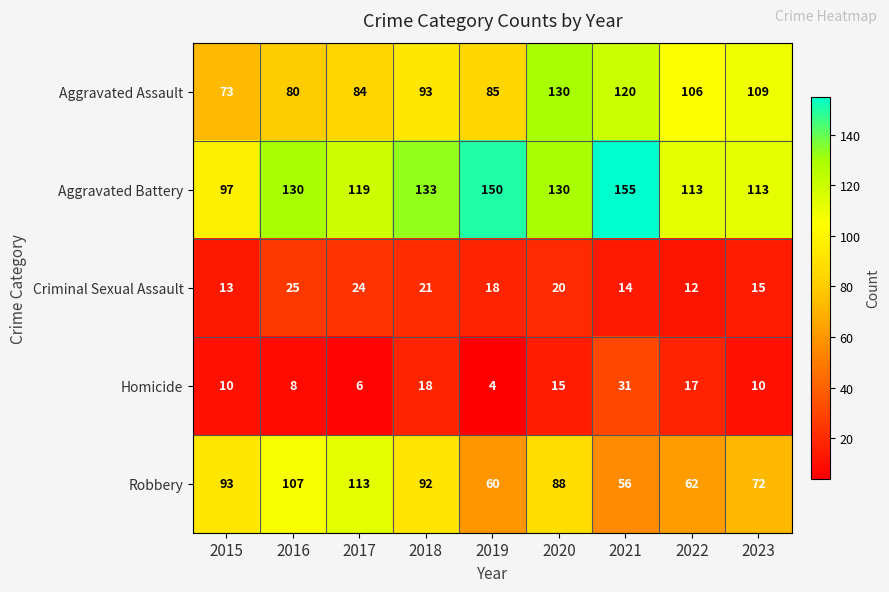

At which category is the sum across all series the highest?

2020